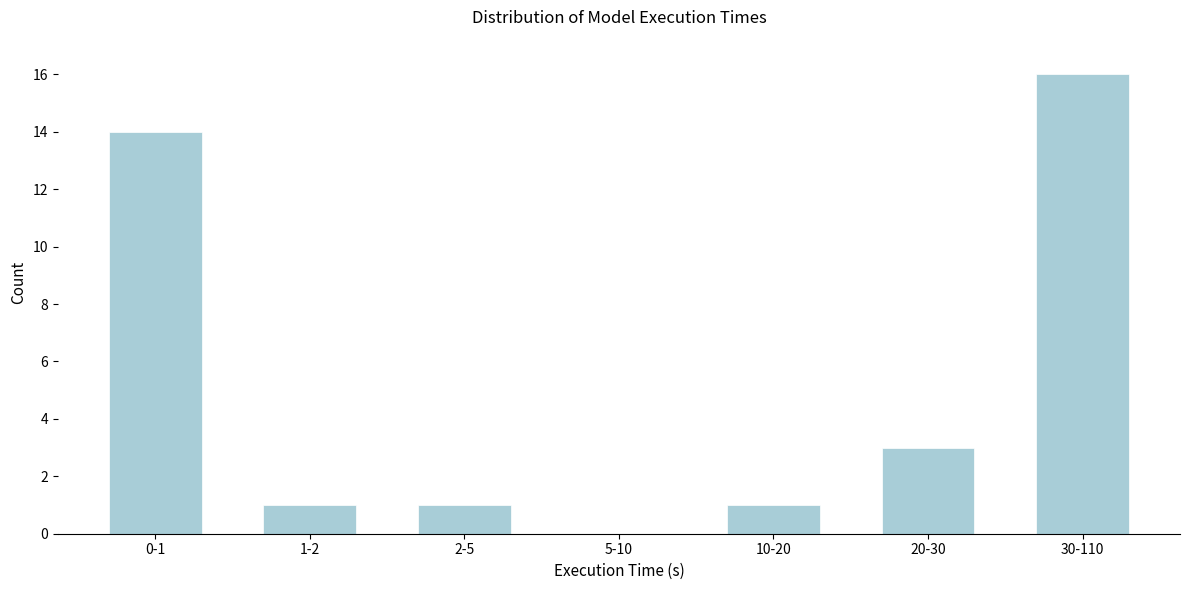

Reading right to left, transcribe all the data shown in this chart.

30-110=16	20-30=3	10-20=1	5-10=0	2-5=1	1-2=1	0-1=14